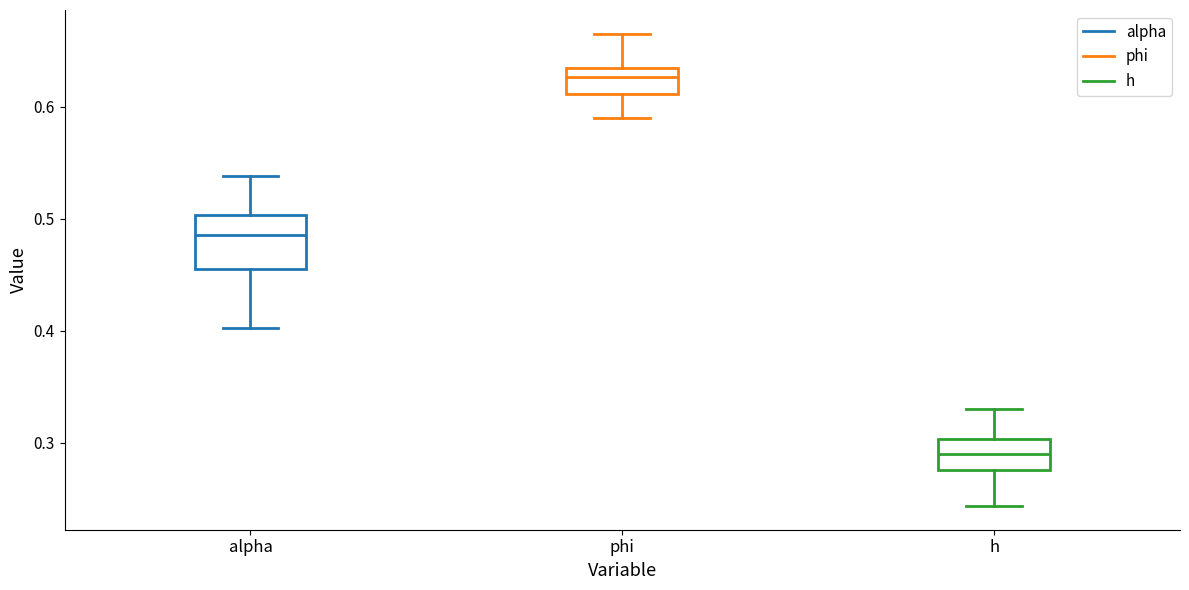

Reading left to right, read every box against the y-axis: the position of its median line, the range the box covers, and the ends of its whiskers. The values are not printed on the chart, so give them approximately, as read against the axis.

alpha: median 0.49, box 0.46 to 0.50, whiskers 0.40 to 0.54
phi: median 0.63 (inside the box), box 0.61 to 0.63, whiskers 0.59 to 0.67
h: median 0.29, box 0.28 to 0.30, whiskers 0.24 to 0.33